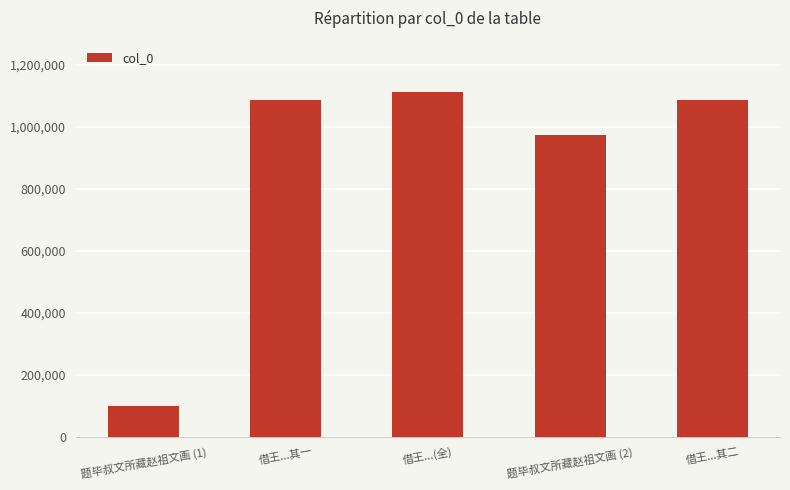

What is the ratio of the value at 题毕叔文所藏赵祖文画 (2) to the value at 题毕叔文所藏赵祖文画 (1)?

9.9